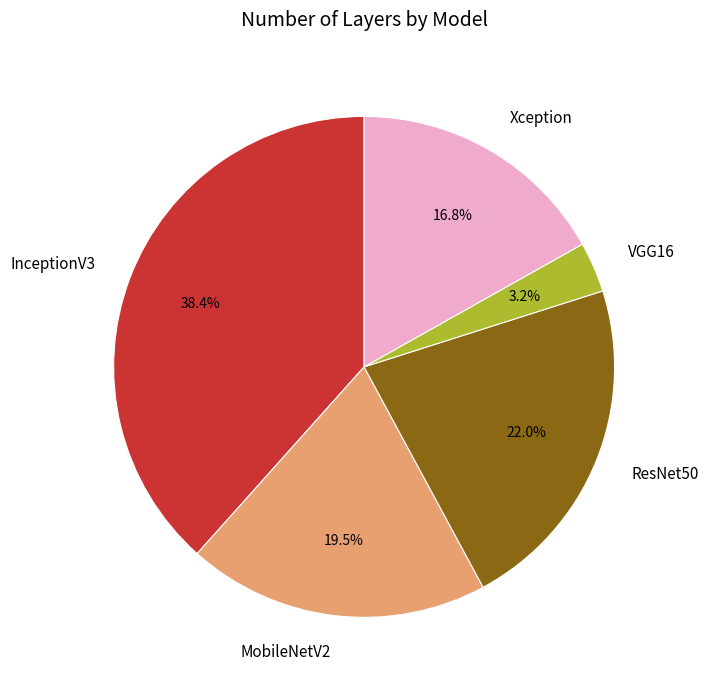

How many segments does this pie chart have?

5